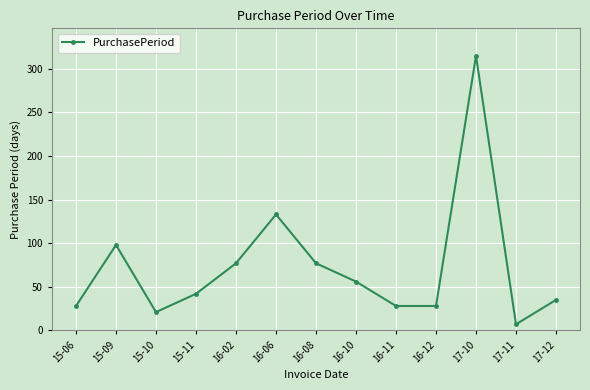

What is the difference between the second highest and second lowest values?

112